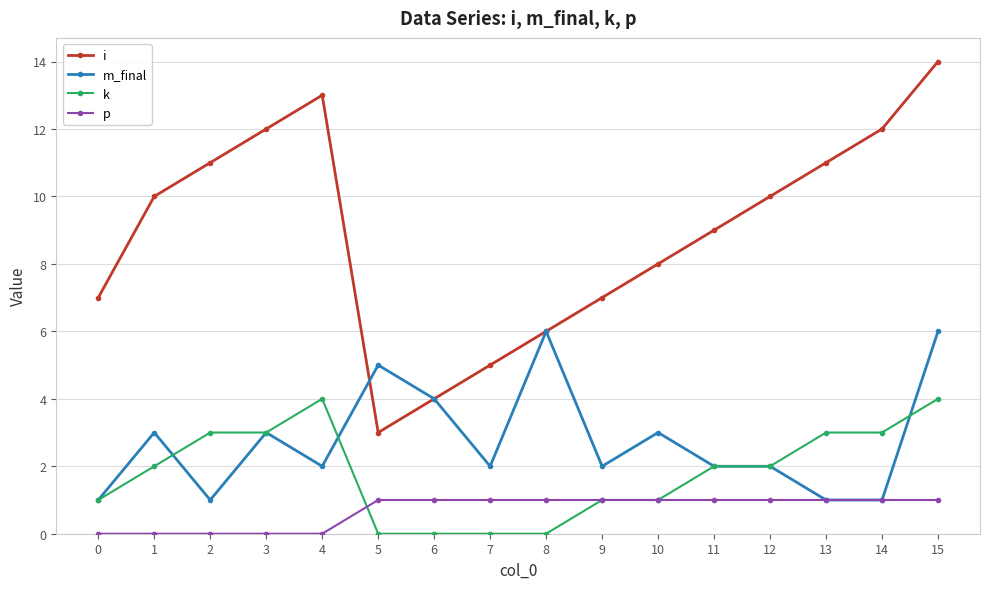

True or false: m_final has a value of 3 at 9.

False